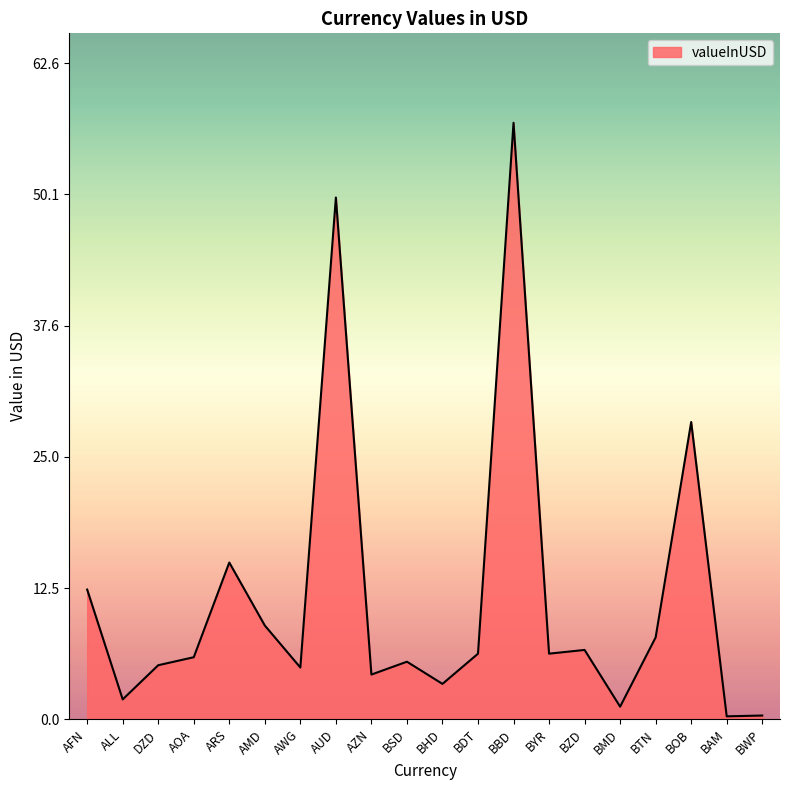

How many lines are shown in the chart?

1